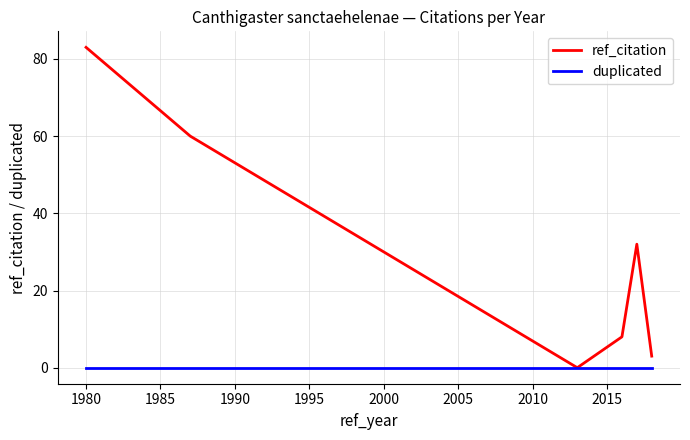

What is the maximum value shown in the chart?

83